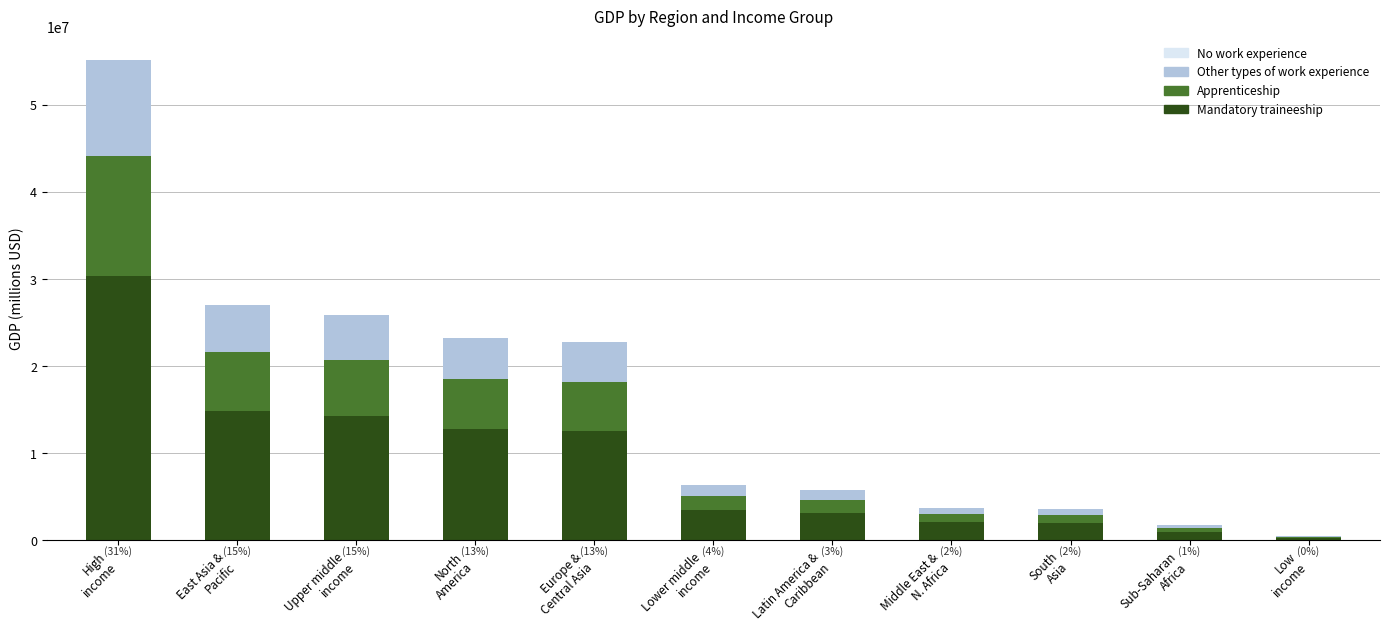

What is the maximum value for Mandatory traineeship?

30304294.4